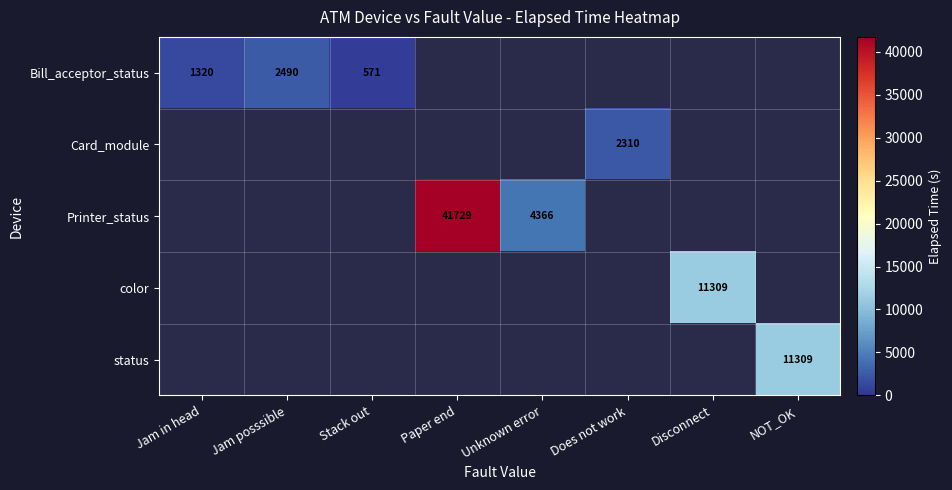

True or false: Card_module has a value of 2310 at Does not work.

True